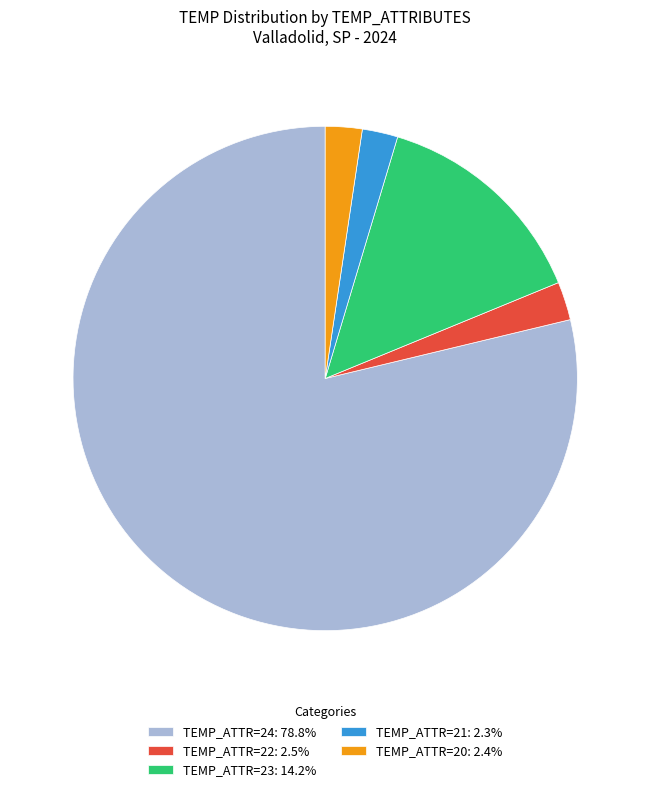

How many slices are in this pie chart?

5